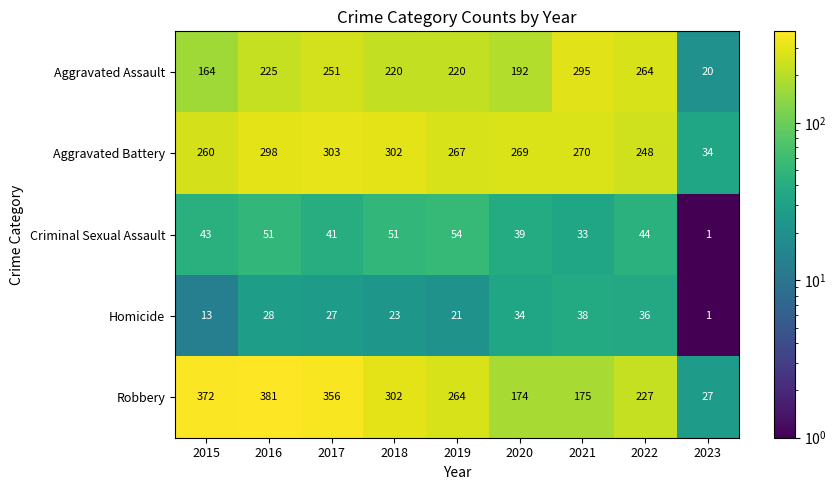

What is the total value across all series at 2023?

83